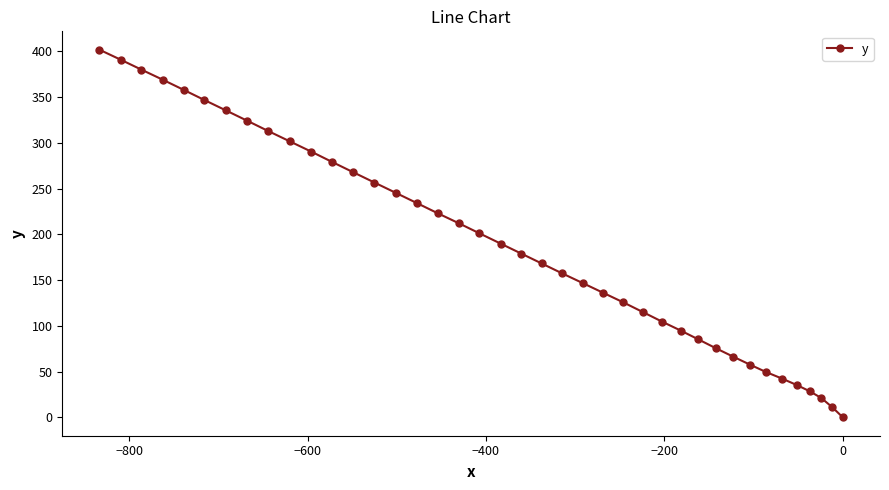

Count the number of data series in this chart.

1